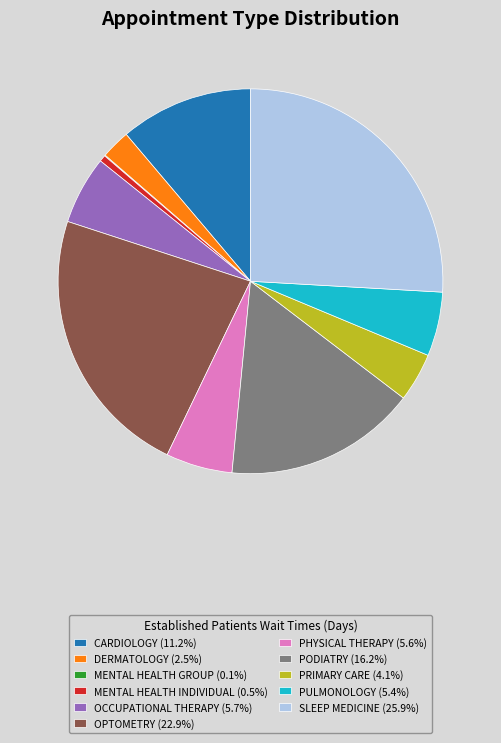

Is it true that PULMONOLOGY is 13% of the pie?

False